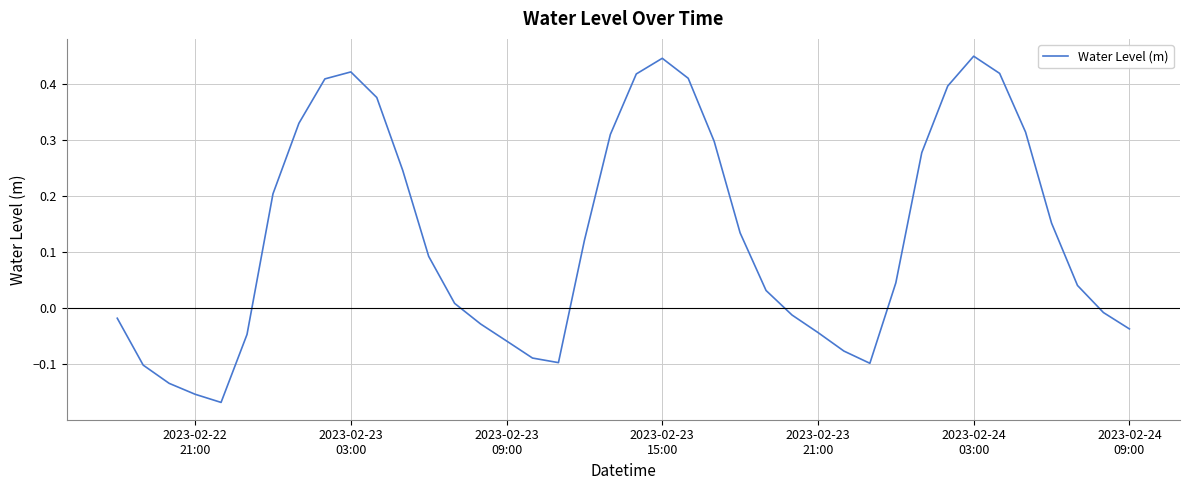

How many negative values are there?

16